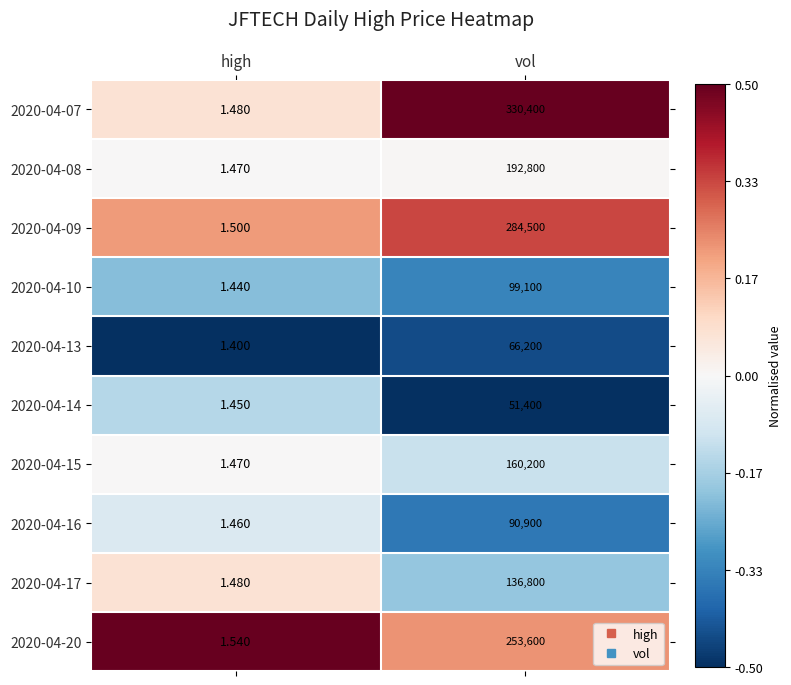

At which category is the sum across all series the highest?

vol